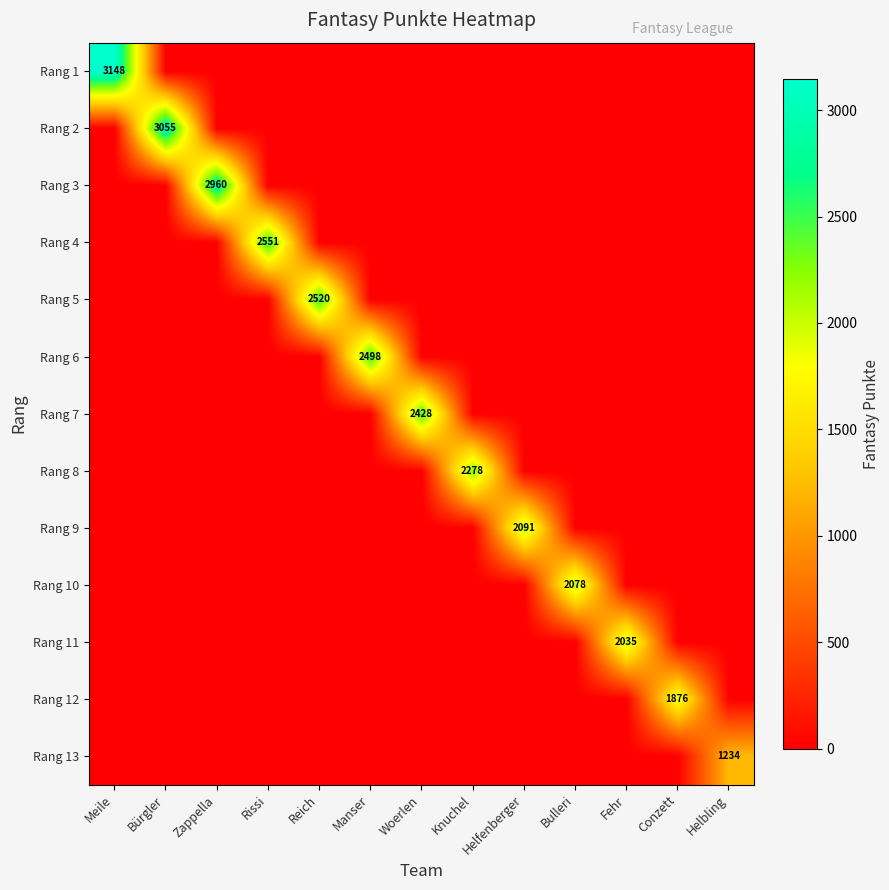

The value of Rang 3 at Zappella is 2960. True or false?

True